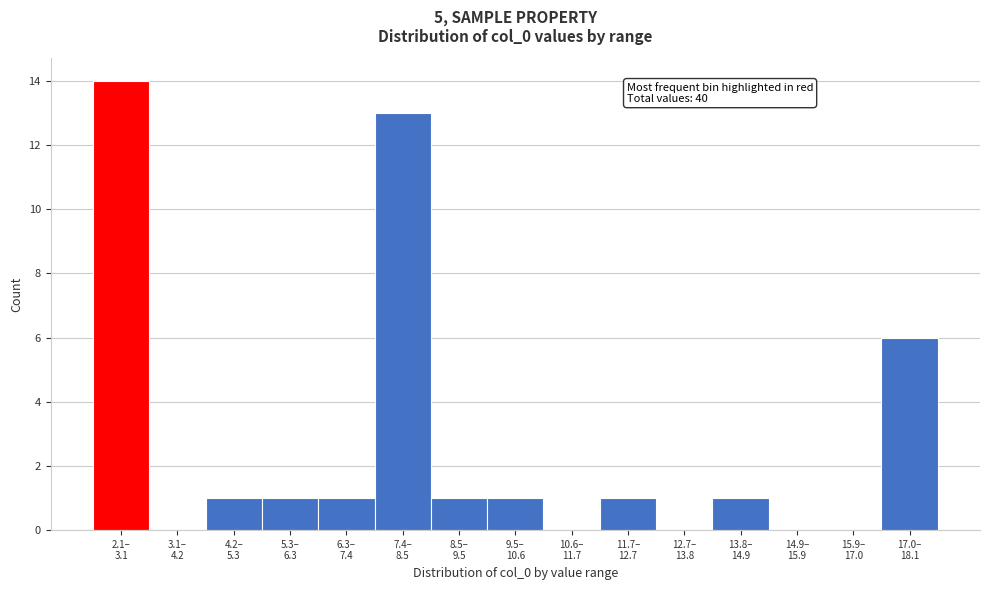

What is the greatest value displayed?

14